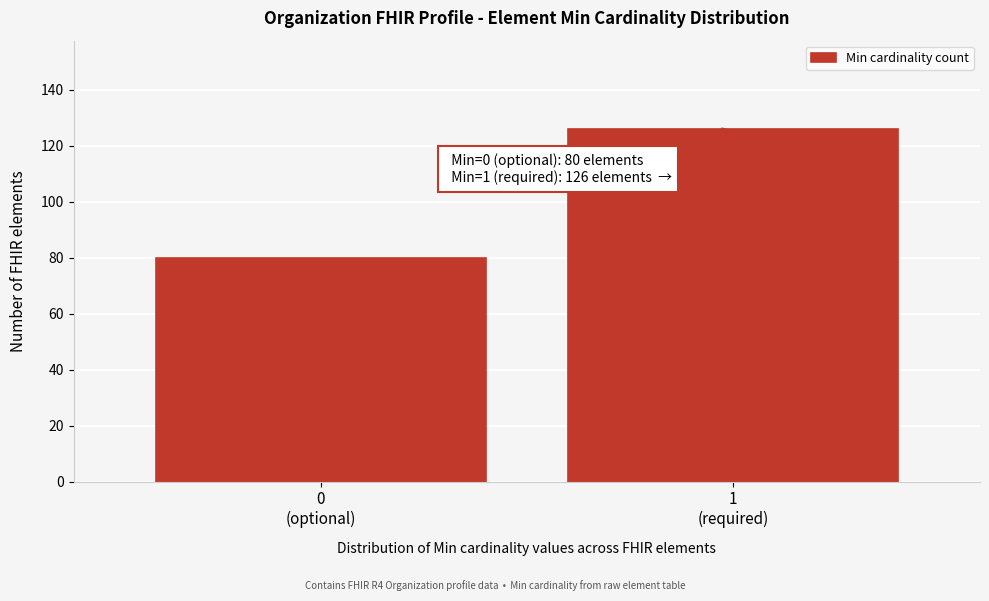

Reading left to right, transcribe all the data shown in this chart.

80	126